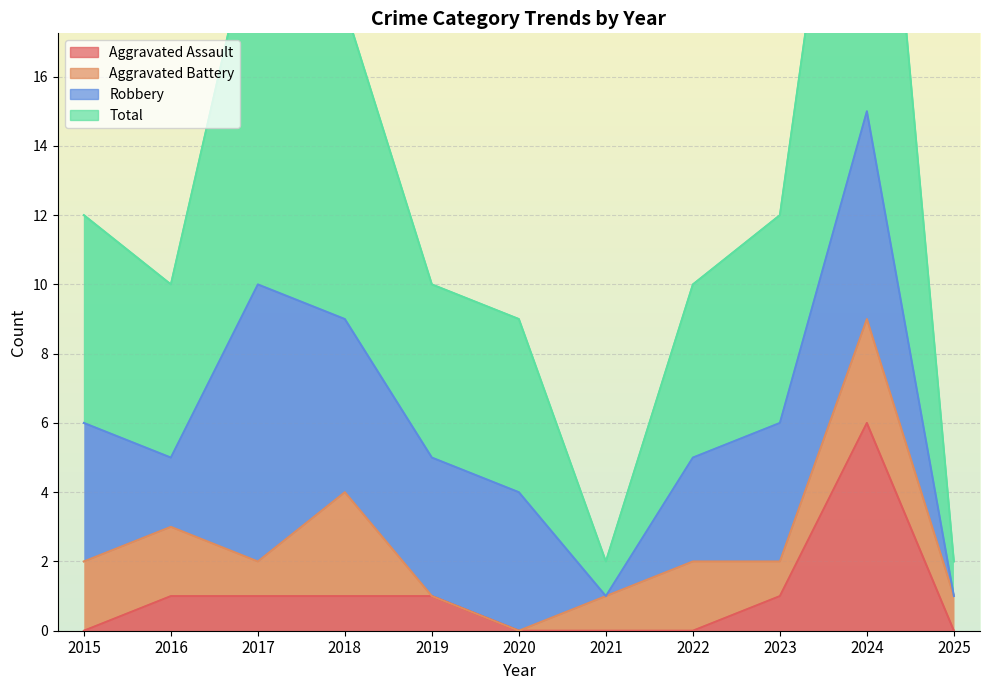

True or false: Aggravated Assault and Total cross at least once.

False